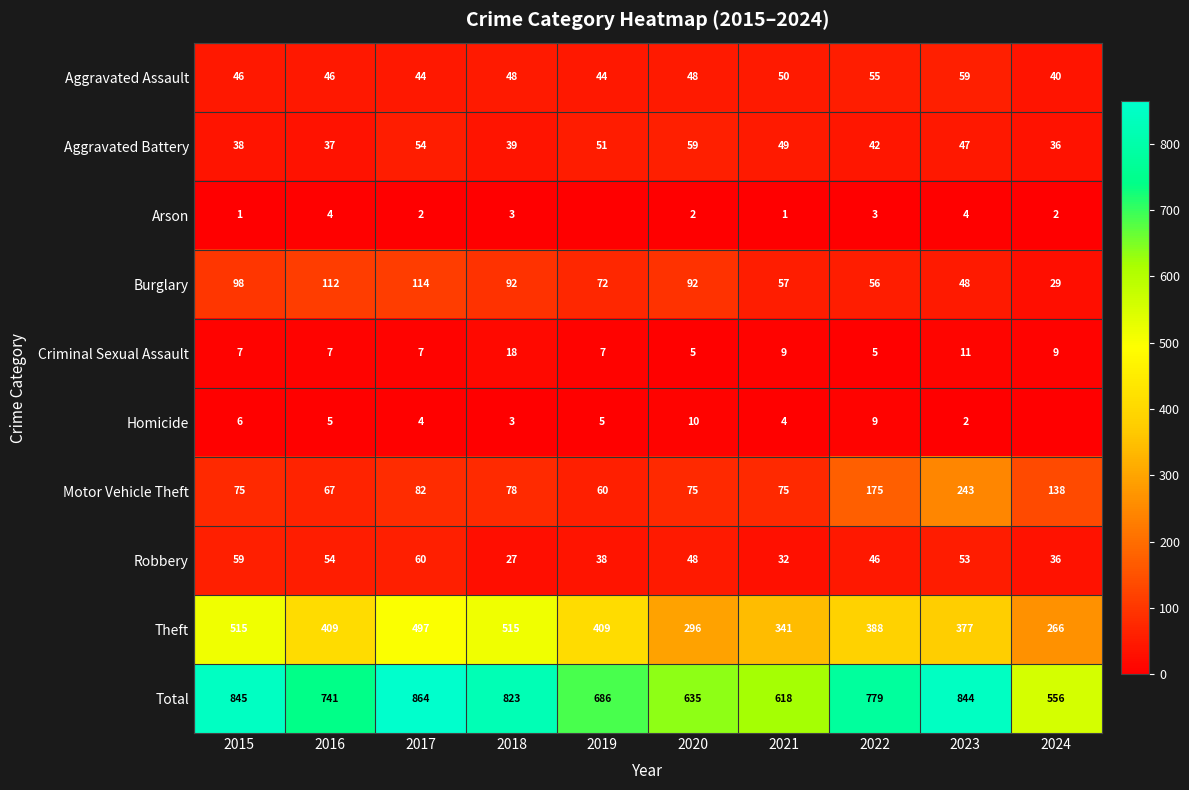

What is the difference between the Aggravated Battery values at 2018 and 2022?

3